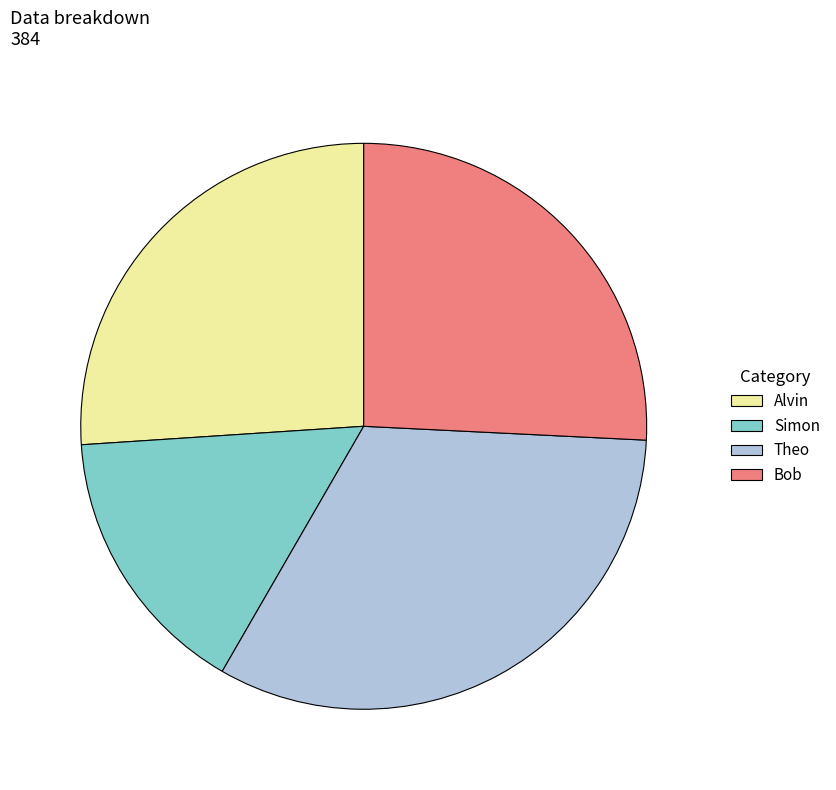

Is the sum of Alvin and Bob greater than half?

Yes